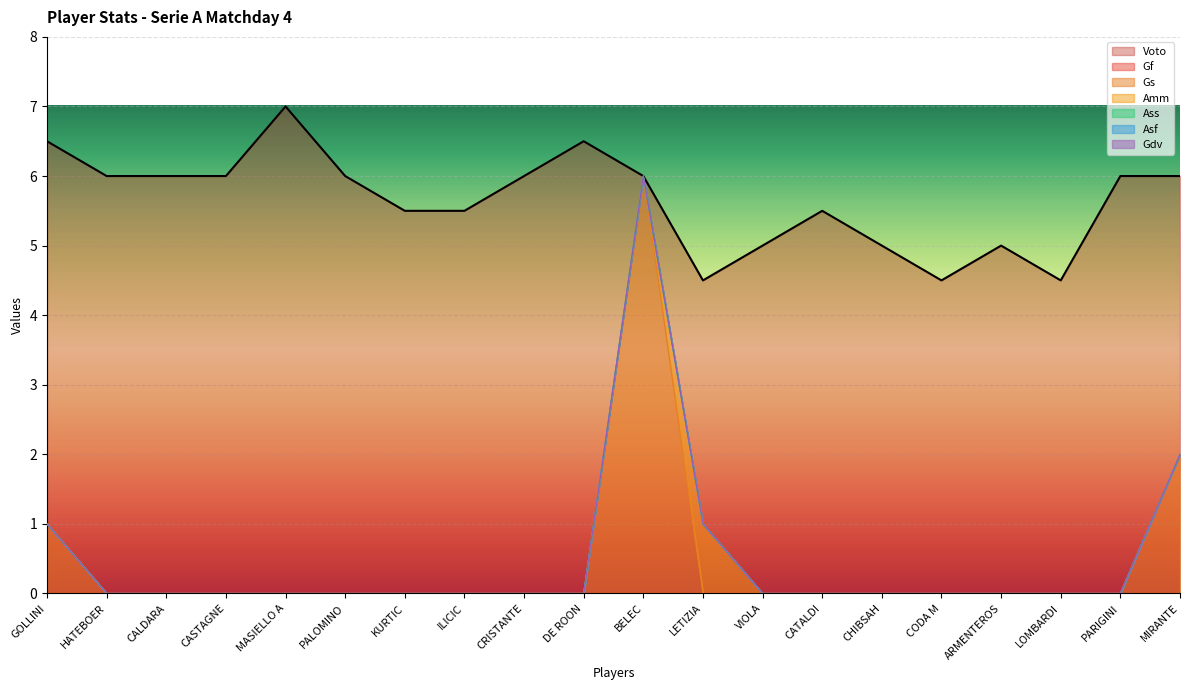

Is it true that Gdv equals 0 at CASTAGNE?

True